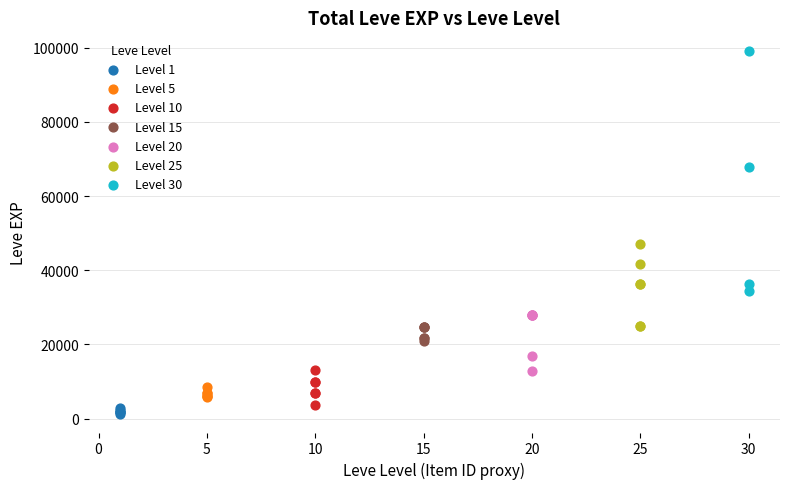

Which series has the largest Y range (max minus min)?

Level 30